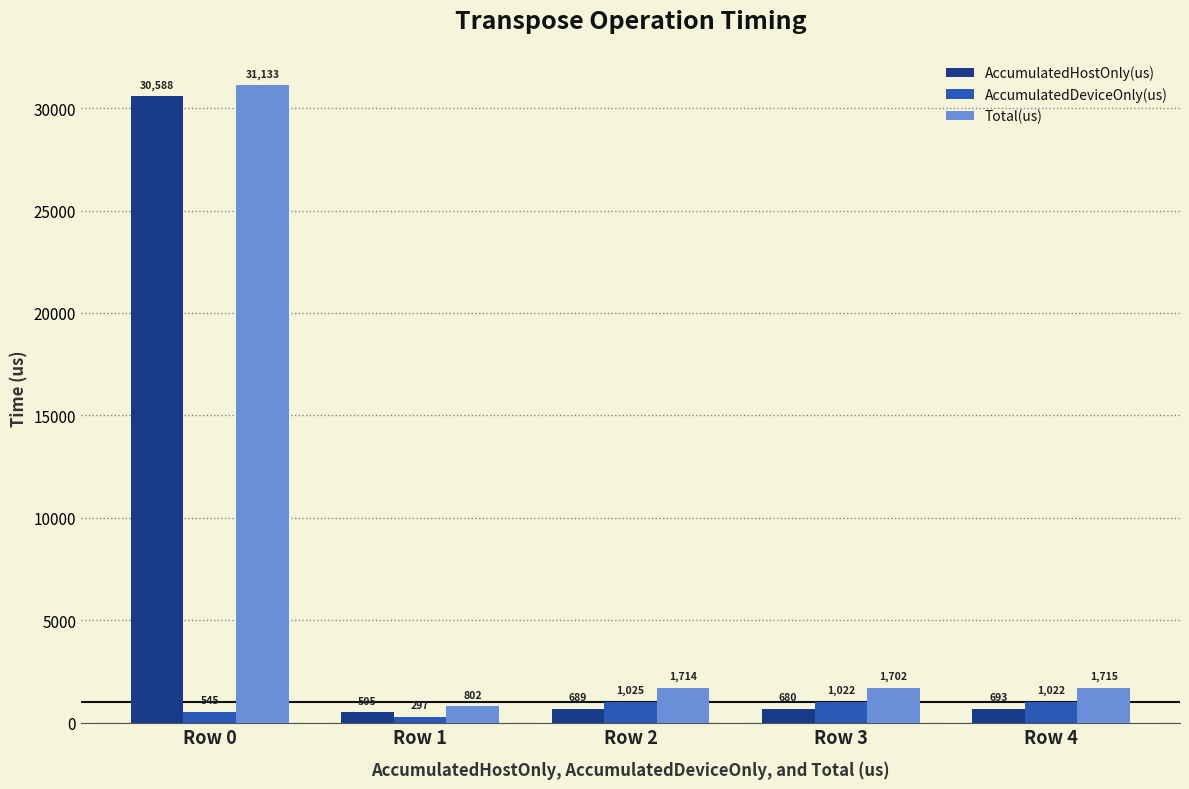

List the labels in order of Total(us) value, smallest first.

Row 1, Row 3, Row 2, Row 4, Row 0